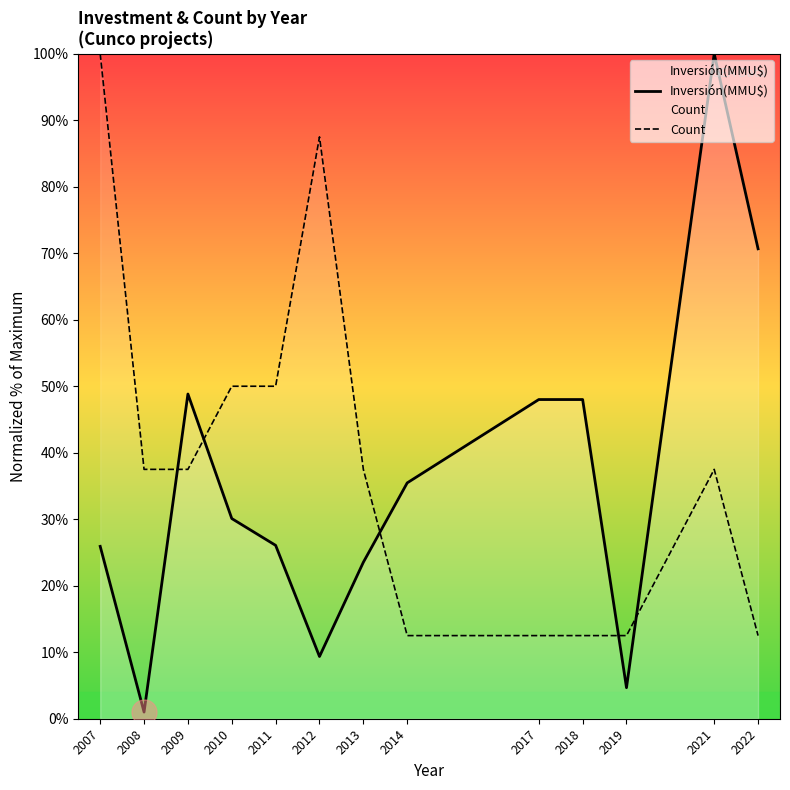

Reading right to left, extract all data points from this chart.

Inversión(MMU$): 2022=70.7	2021=100.0	2019=4.7	2018=48.0	2017=48.0	2014=35.5	2013=23.5	2012=9.4	2011=26.1	2010=30.1	2009=48.8	2008=1.0	2007=25.9
Count: 2022=12.5	2021=37.5	2019=12.5	2018=12.5	2017=12.5	2014=12.5	2013=37.5	2012=87.5	2011=50.0	2010=50.0	2009=37.5	2008=37.5	2007=100.0